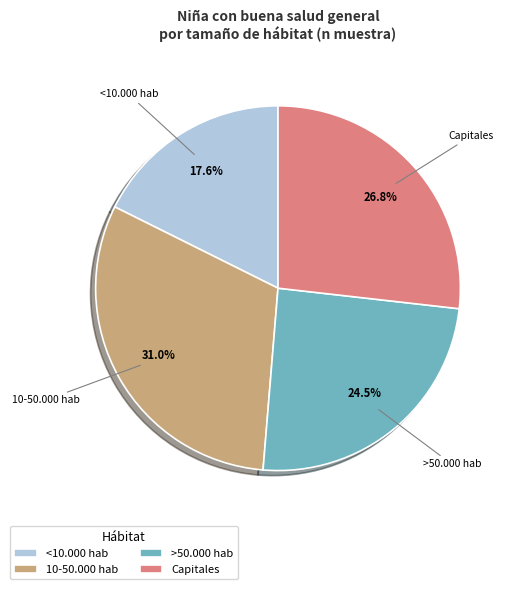

To the nearest percent, what portion does <10.000 hab represent?

18%